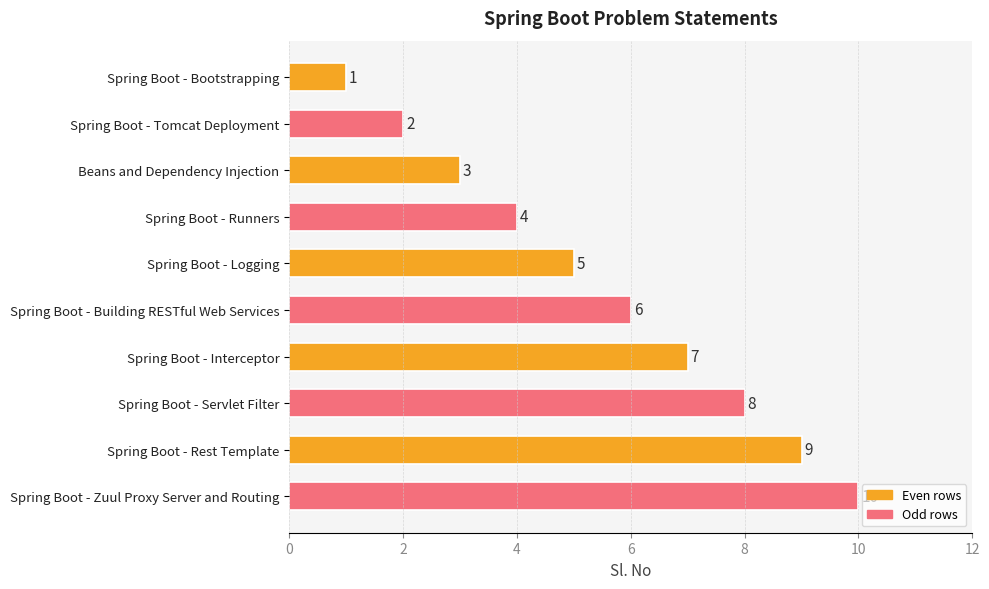

Where is the data nearest to the value 5?

Spring Boot - Logging